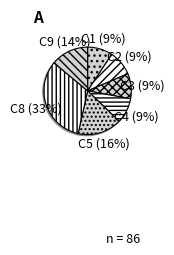

How many slices are in this pie chart?

7